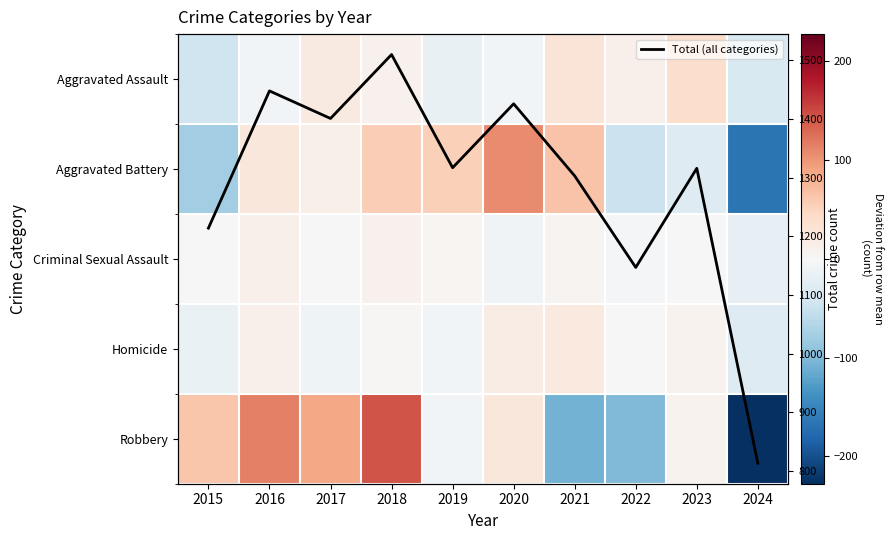

Which label corresponds to the smallest value in the chart?

2024